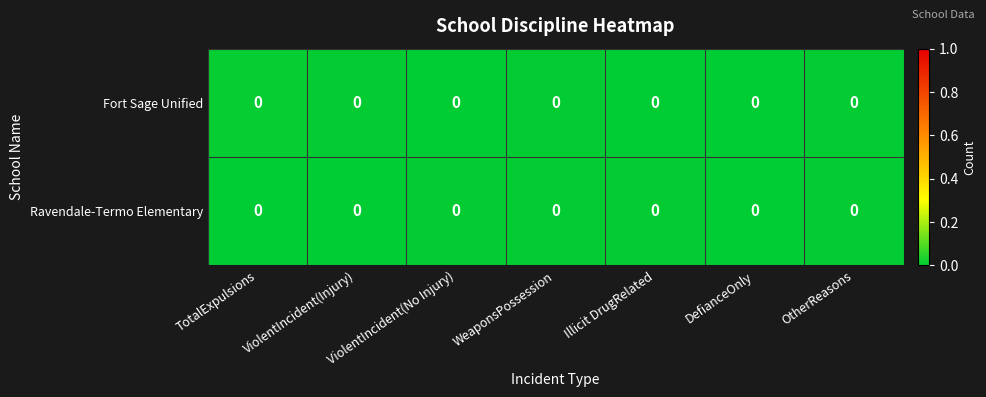

Which label corresponds to the smallest value in the chart?

DefianceOnly